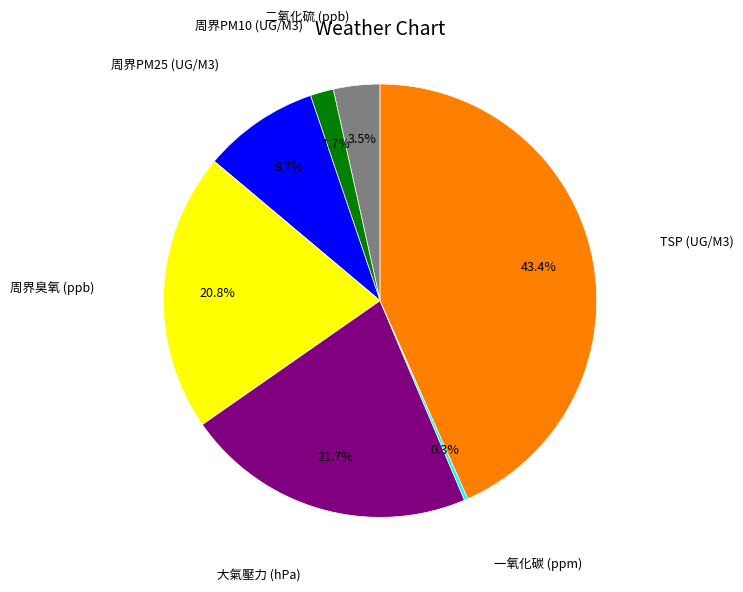

What percentage is the 周界PM25 (UG/M3) slice, to the nearest percent?

9%